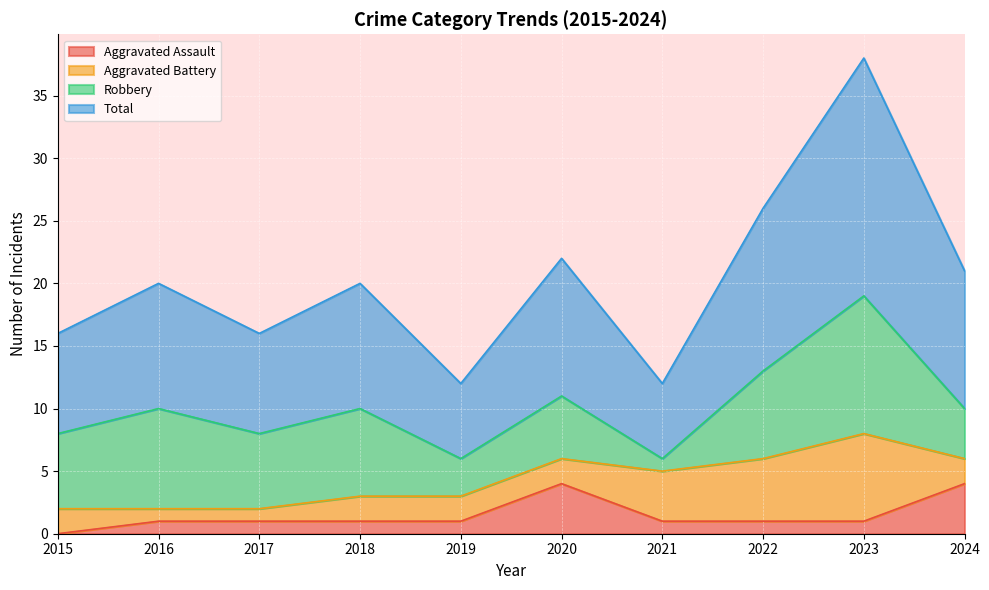

True or false: Total and Aggravated Assault intersect in this chart.

False